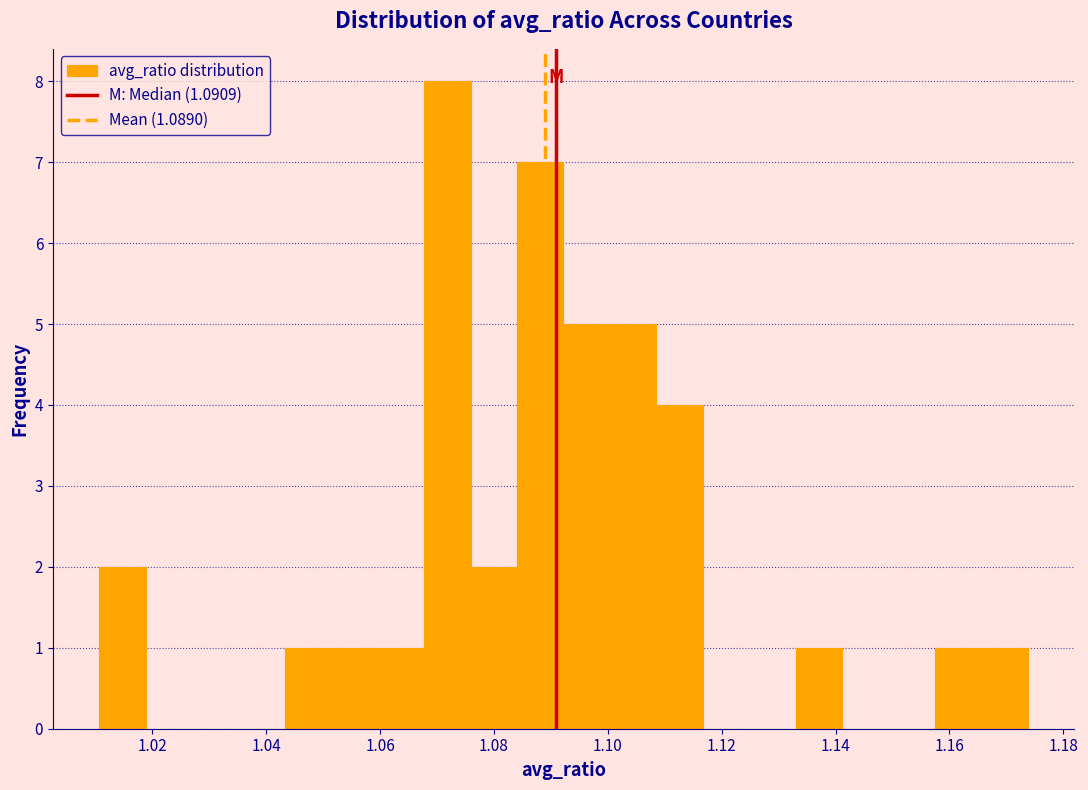

How tall is the bar that spans 1.092 to 1.100 on the x-axis? Neither the bar edges nor the heights are printed on the chart, so give them approximately, as read against the axes.

5